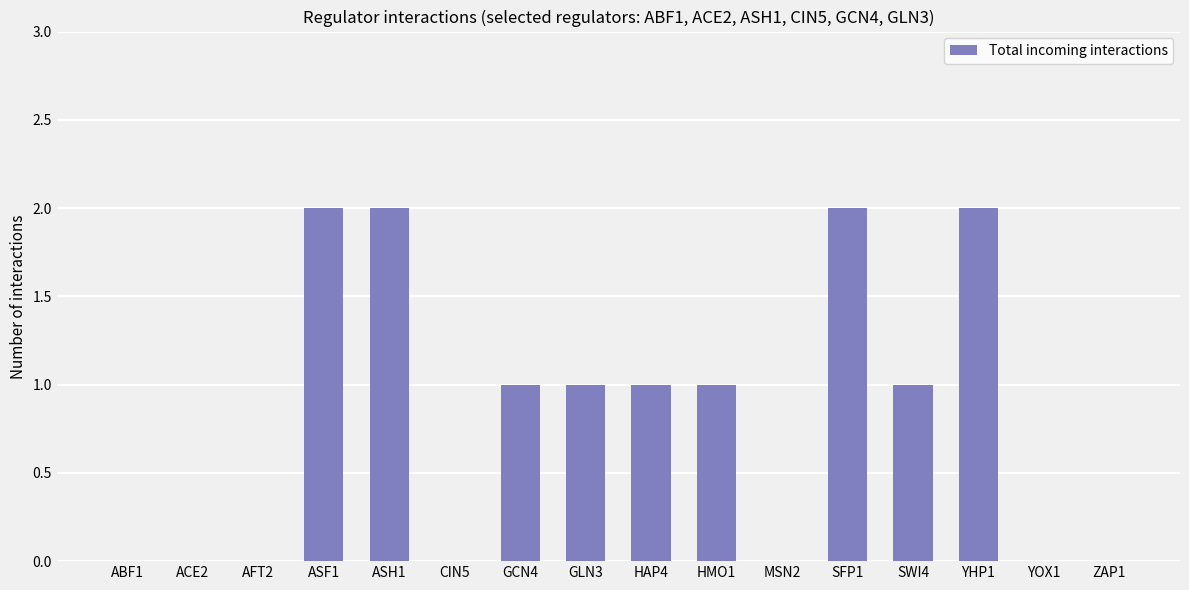

True or false: the data shows 0 at YOX1.

True